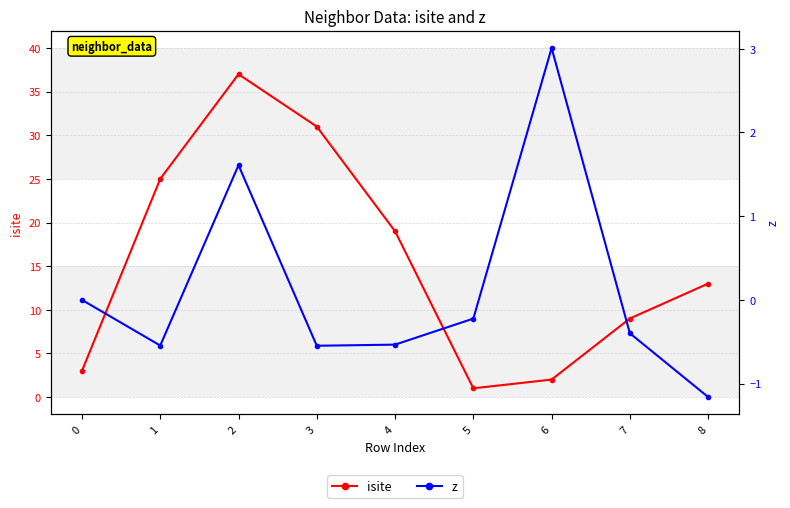

True or false: isite and z intersect in this chart.

True